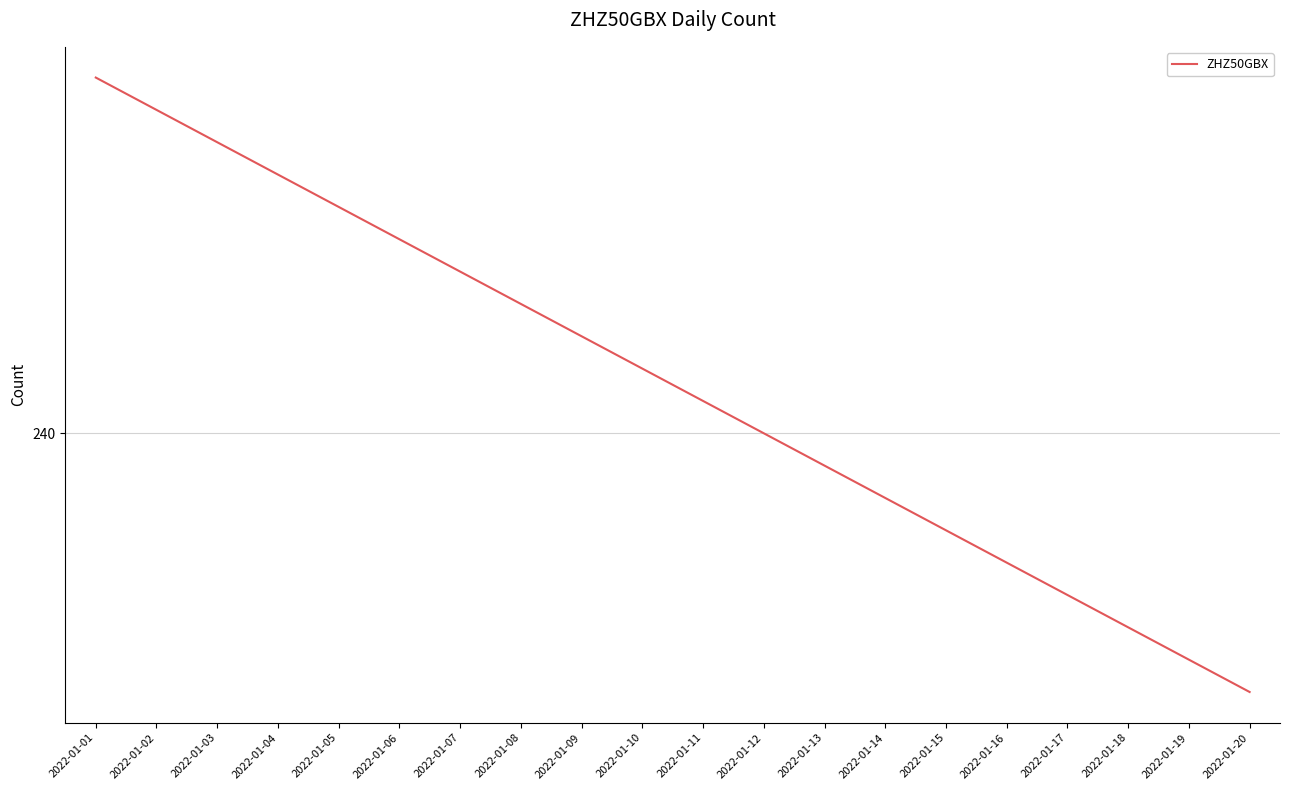

What is the difference between the maximum and minimum values?

19